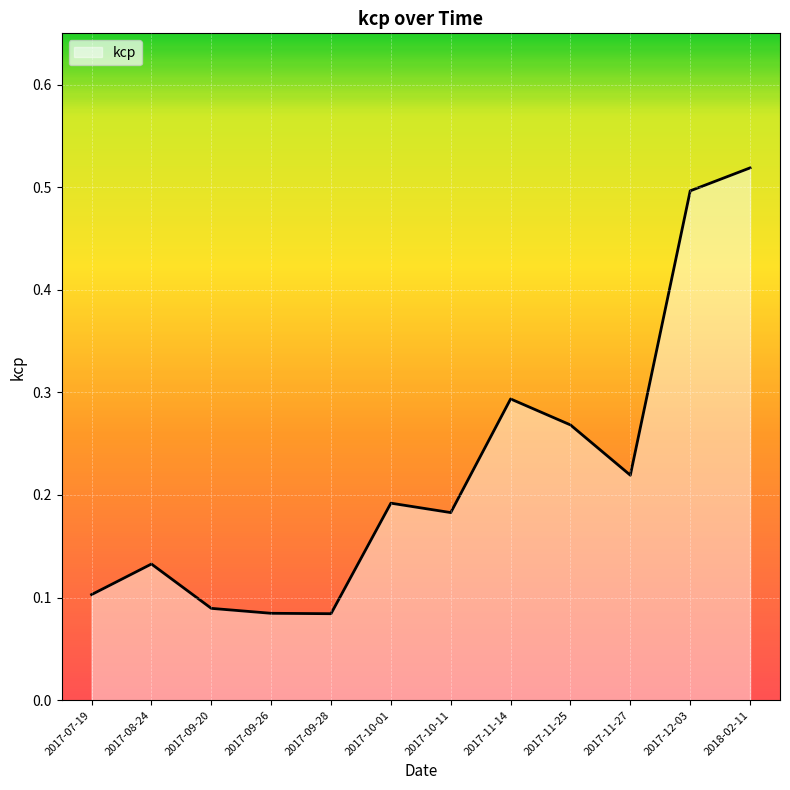

What is the difference between the maximum and minimum values?

0.4